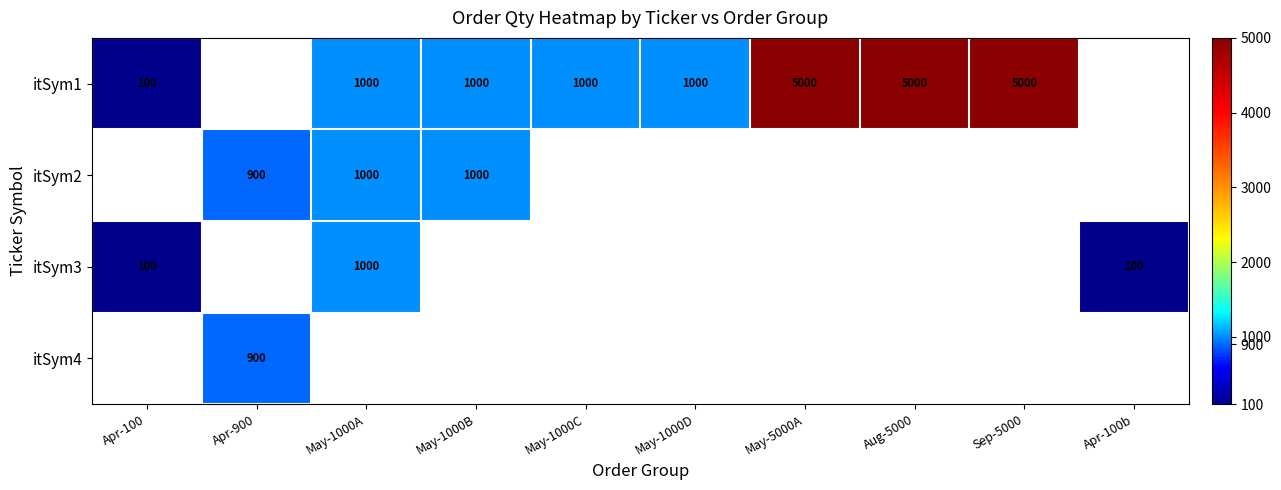

Which has a higher value, Aug-5000 or Apr-100?

Aug-5000